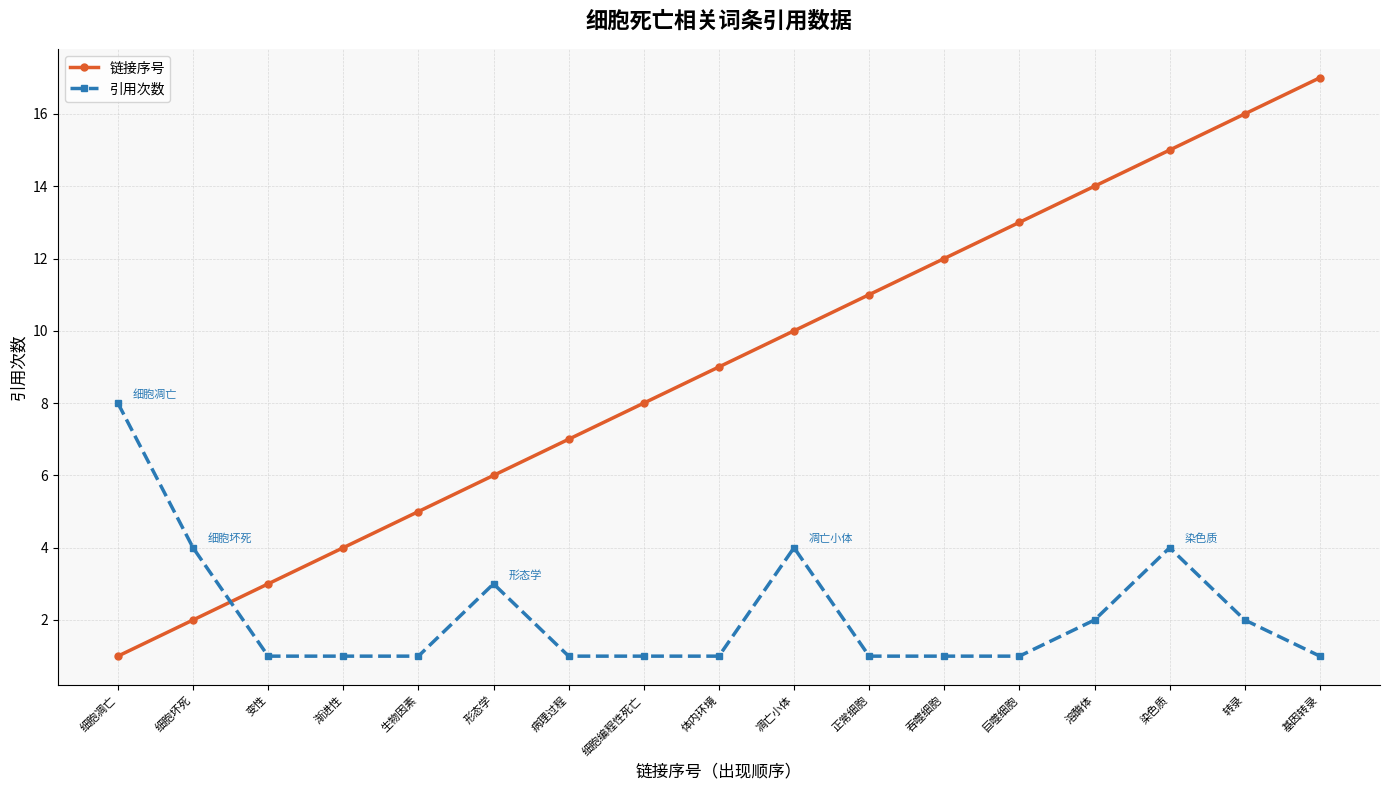

Which category has the highest value in the 引用次数 series?

细胞凋亡